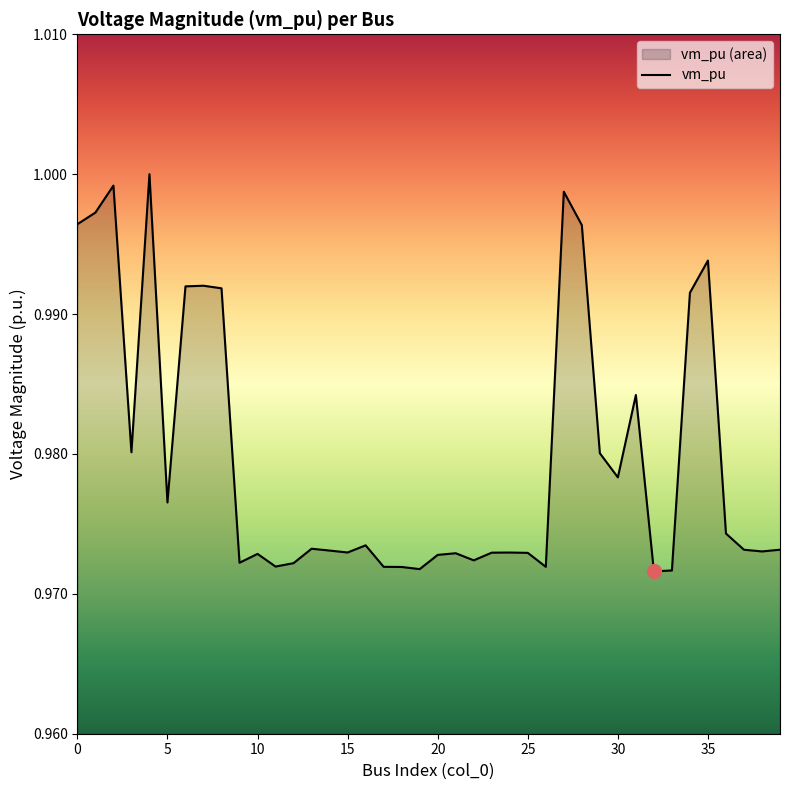

Reading right to left, extract all data points from this chart.

1.0	1.0	1.0	1.0	1.0	1.0	1.0	1.0	1.0	1.0	1.0	1.0	1.0	1.0	1.0	1.0	1.0	1.0	1.0	1.0	1.0	1.0	1.0	1.0	1.0	1.0	1.0	1.0	1.0	1.0	1.0	1.0	1.0	1.0	1.0	1.0	1.0	1.0	1.0	1.0